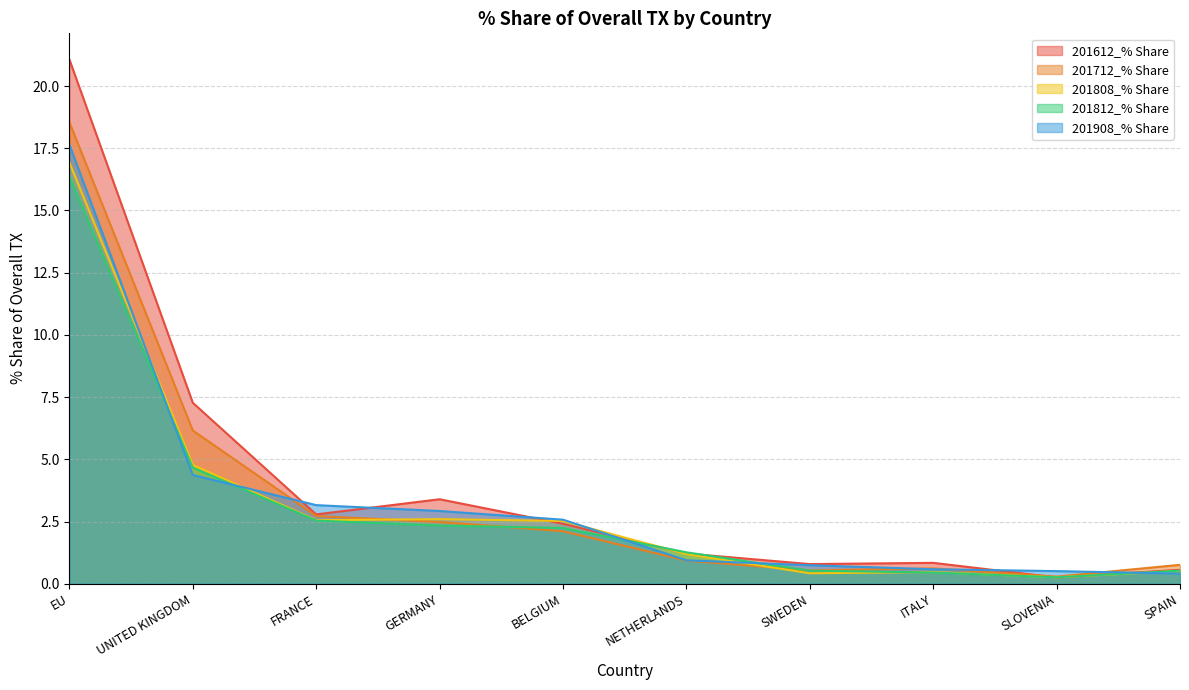

Which series changed the most between EU and NETHERLANDS?

201612_% Share